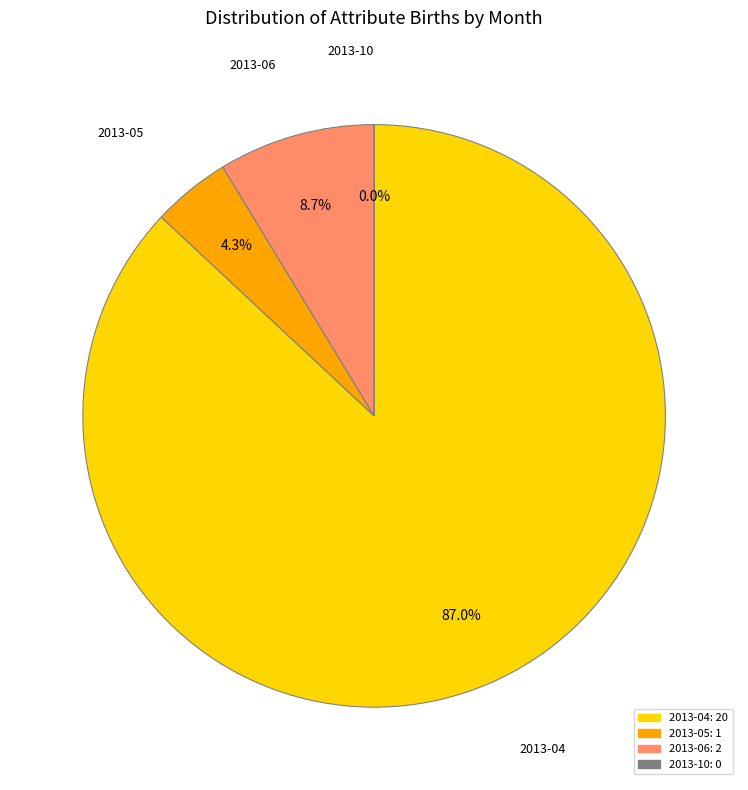

How much of the chart is everything except 2013-06?

91.3%